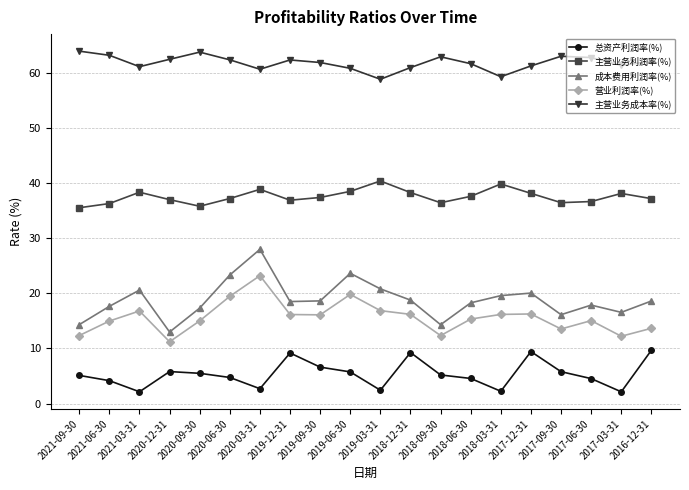

Where is the first local maximum for 主营业务成本率(%)?

2020-09-30